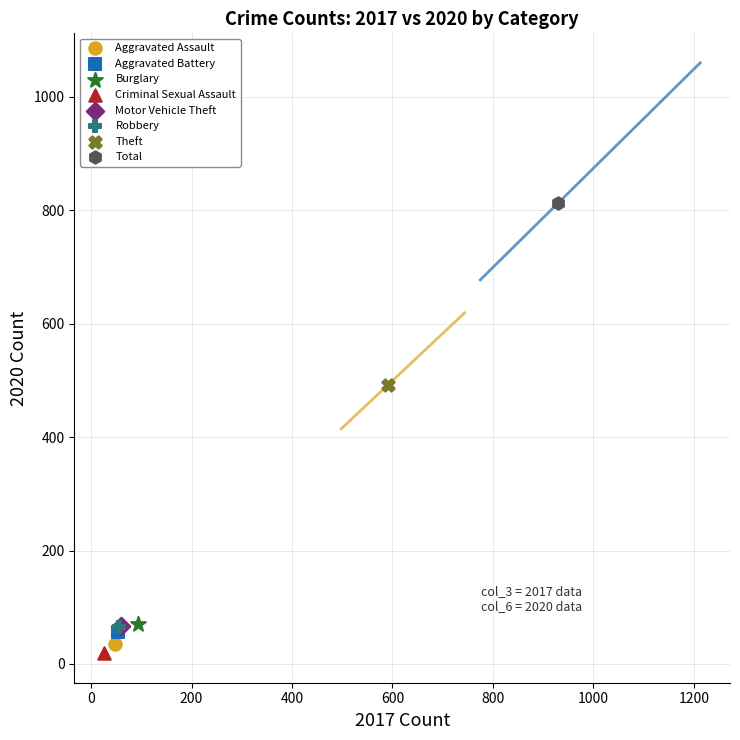

What are all the series names shown in the legend?

Aggravated Assault, Aggravated Battery, Burglary, Criminal Sexual Assault, Motor Vehicle Theft, Robbery, Theft, Total